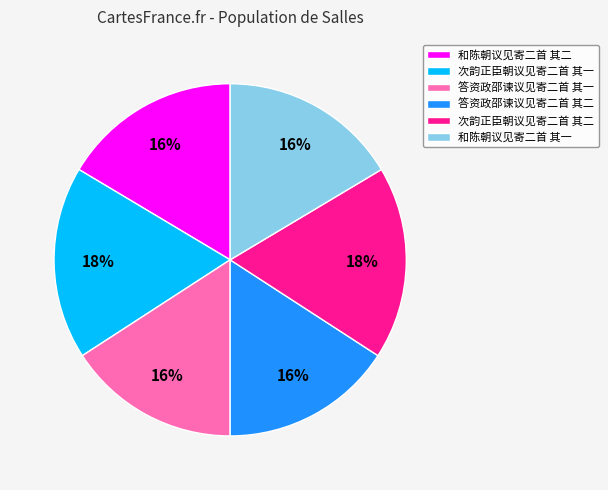

What percentage is the 答资政邵谏议见寄二首 其一 slice, to the nearest percent?

16%